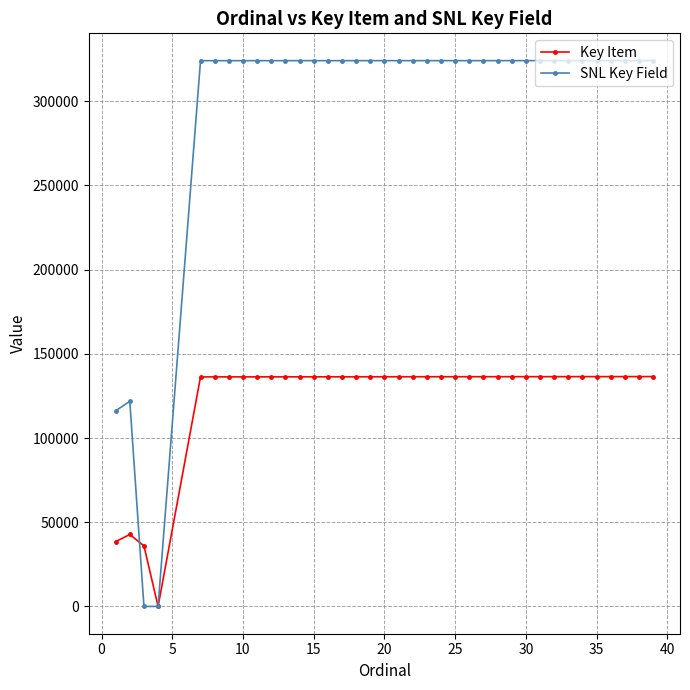

Which series has the largest range (max minus min)?

SNL Key Field